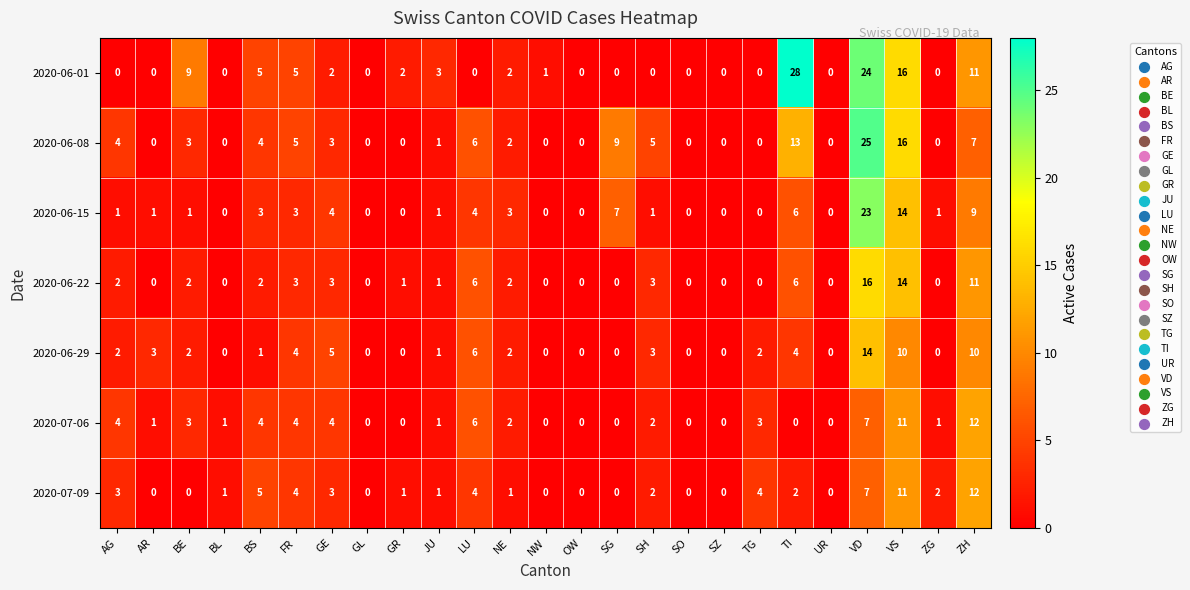

How many series are shown in this chart?

7